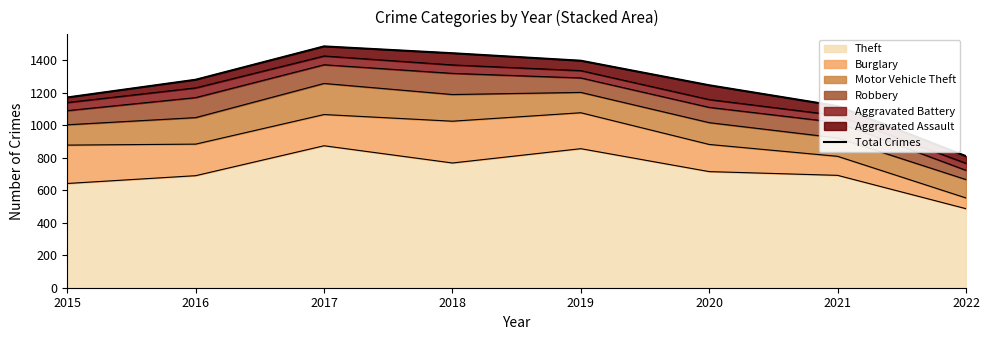

Rank the categories by value from lowest to highest.

2022, 2021, 2015, 2020, 2016, 2019, 2018, 2017